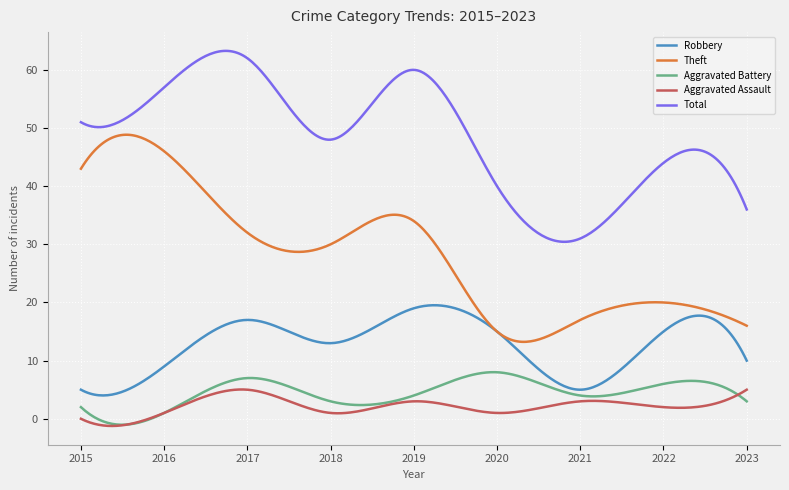

List the series in order of their peak value, highest first.

Total, Theft, Robbery, Aggravated Battery, Aggravated Assault